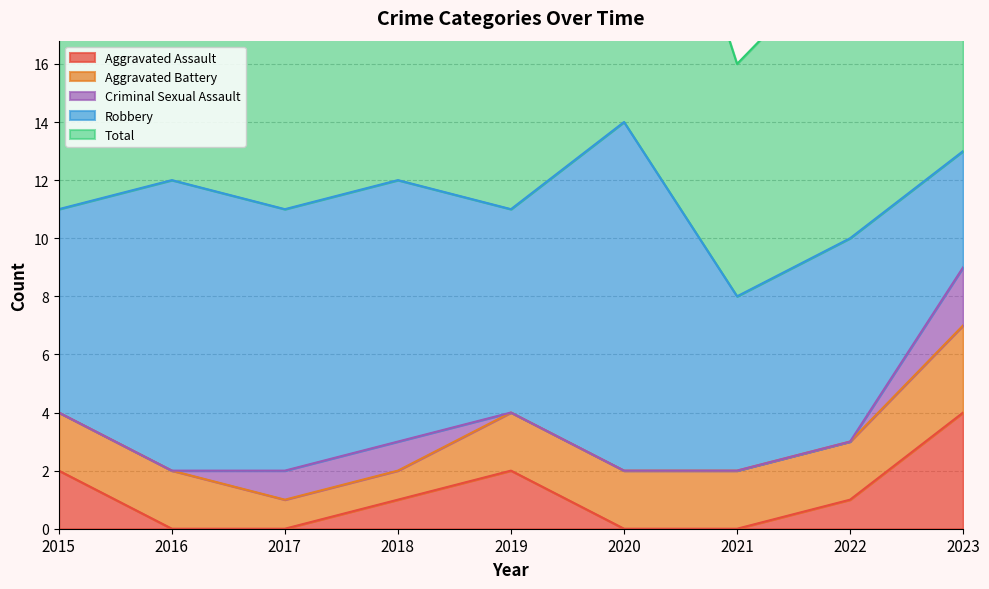

True or false: Aggravated Assault has more than 0 points higher than both neighbors.

True